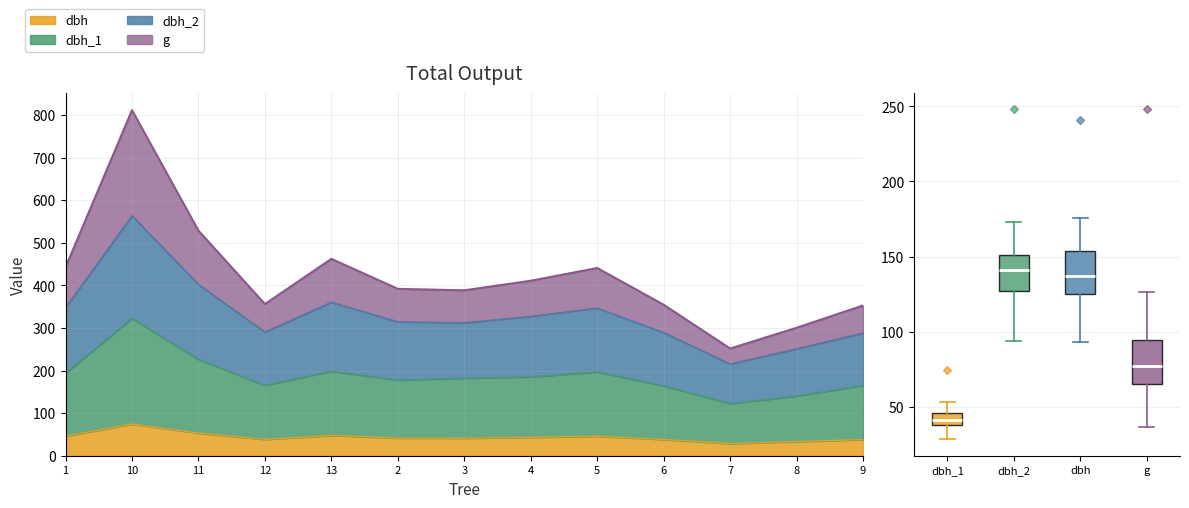

How many lines are shown in the chart?

4